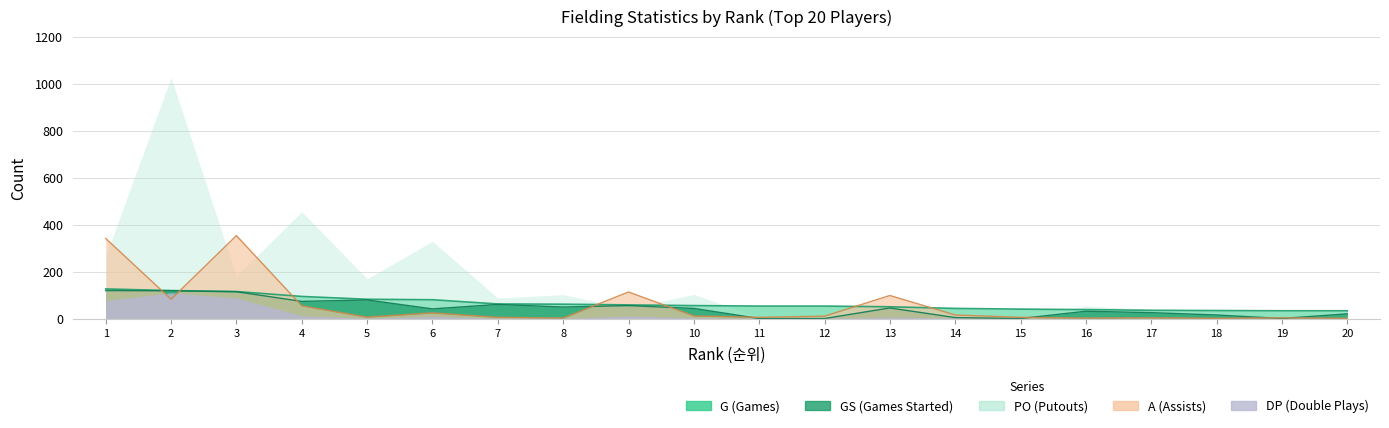

Does the chart display data point markers on the line(s)?

No